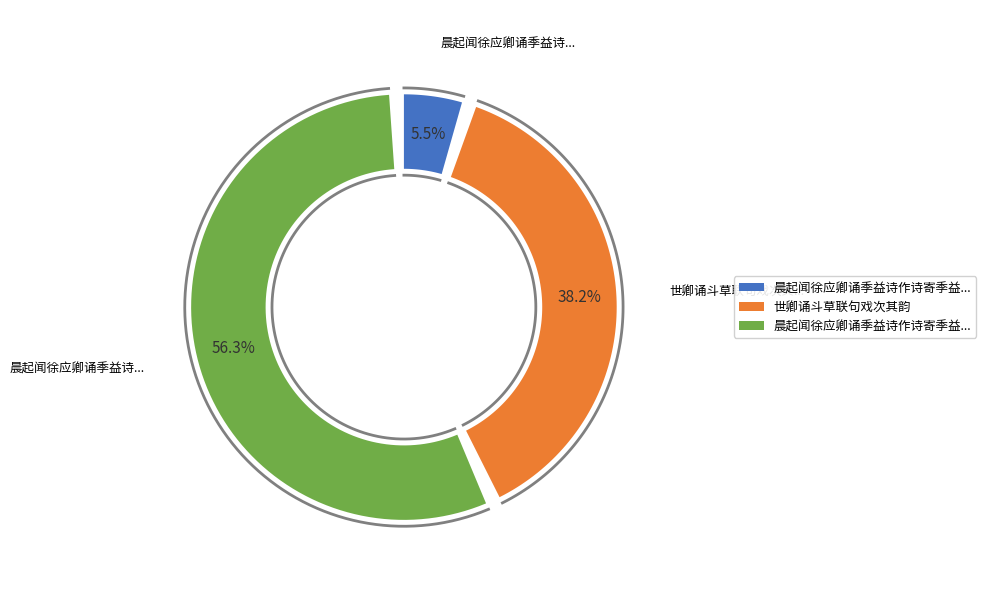

True or false: 晨起闻徐应卿诵季益诗作诗寄季益兼简公择 accounts for 6% of the total.

True